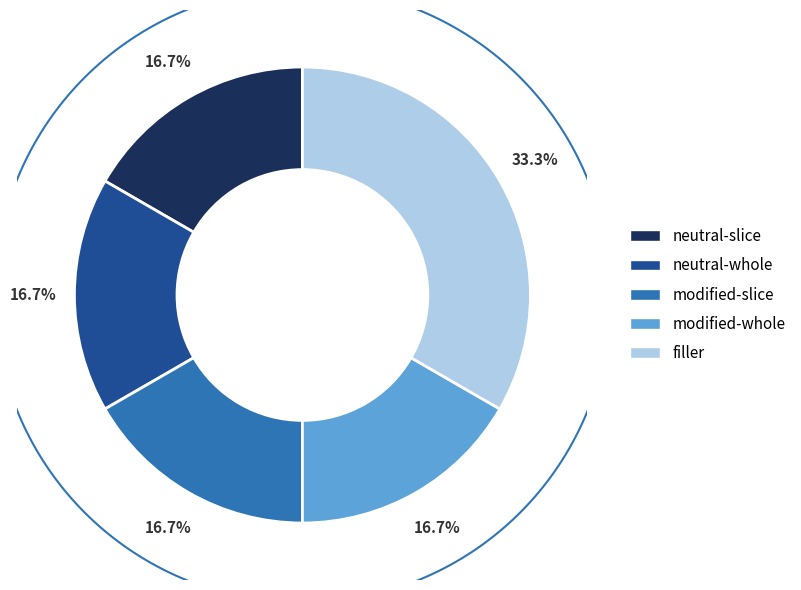

Rank the categories by value from lowest to highest.

neutral-slice, neutral-whole, modified-slice, modified-whole, filler